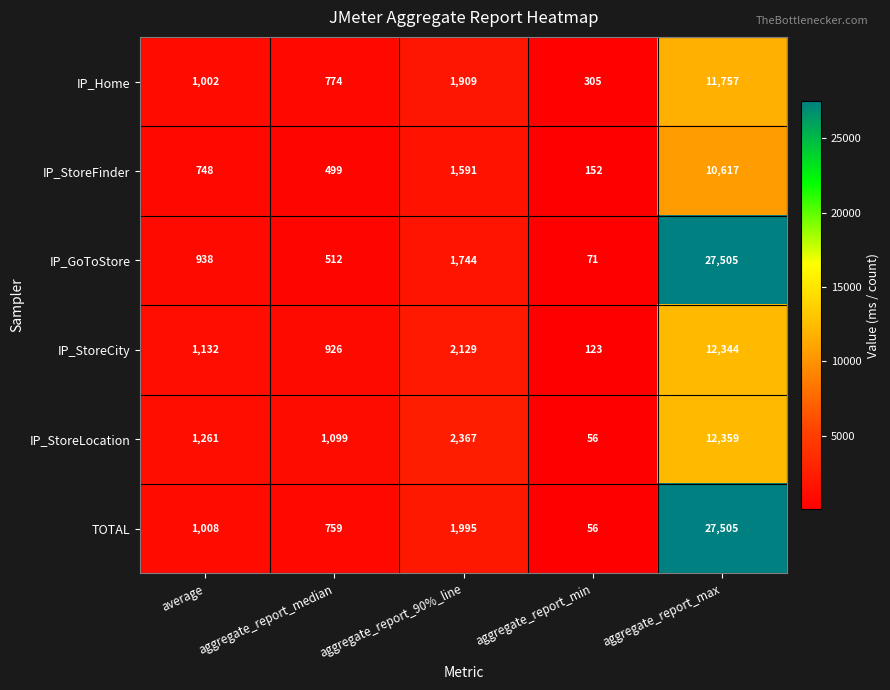

The TOTAL series shows 562 at average. True or false?

False